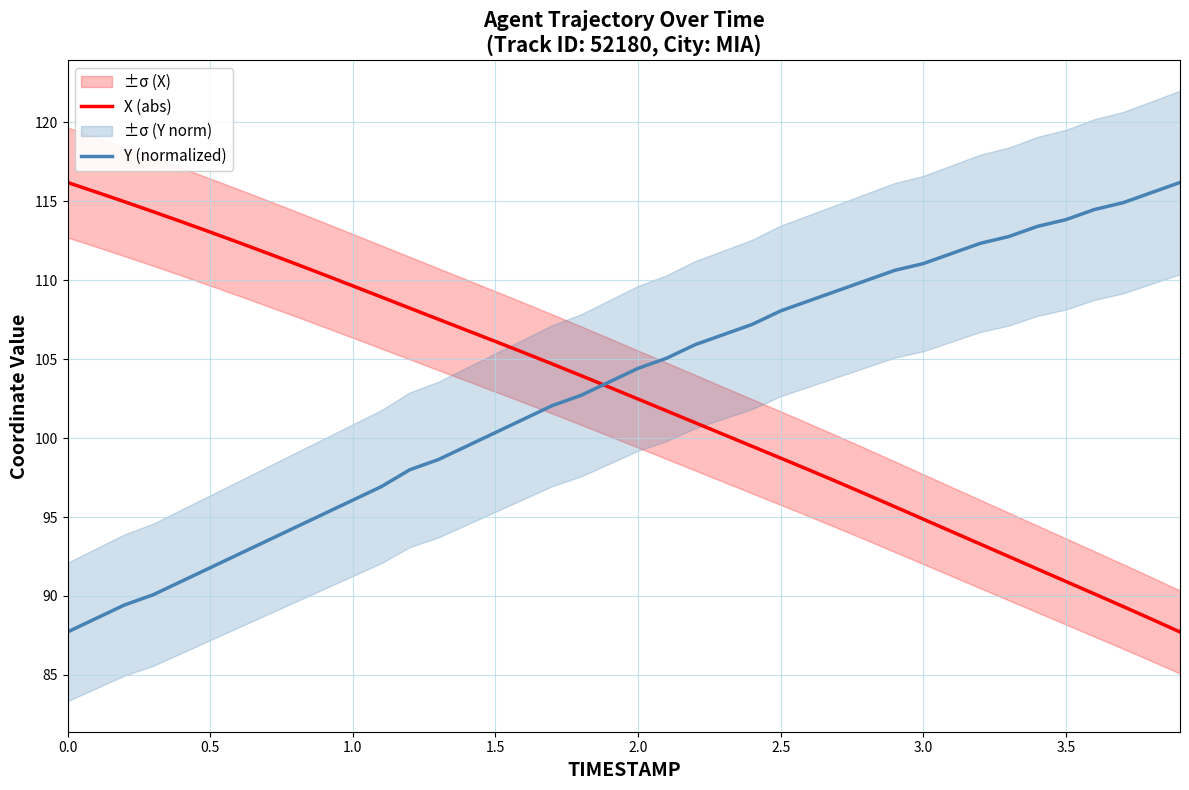

The value of X (abs) at 2.0 is 36.1. True or false?

False